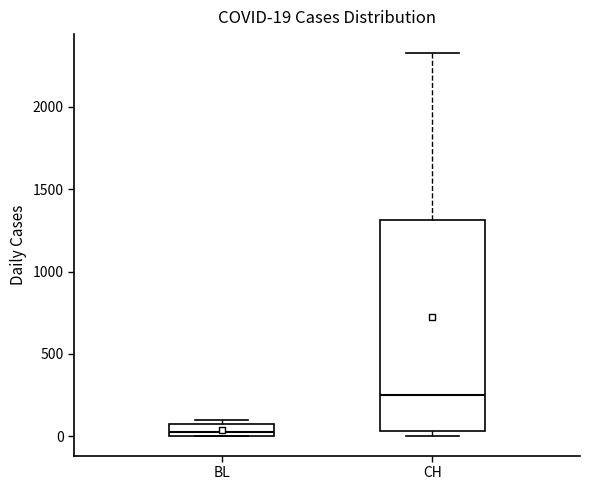

Which box's median line is the highest?

CH